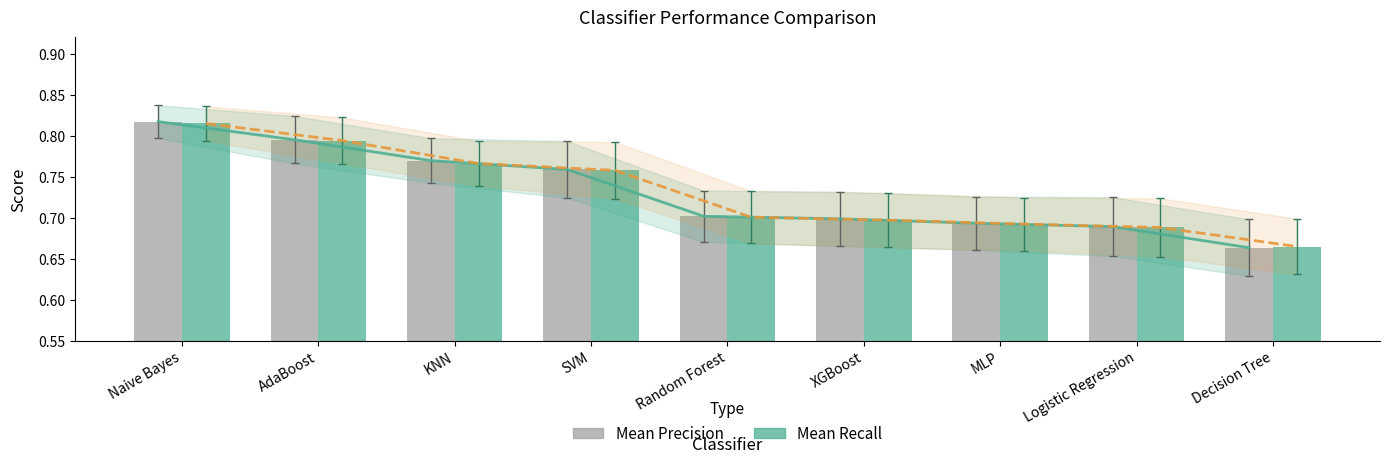

Which series has the largest total across all categories?

Mean Precision